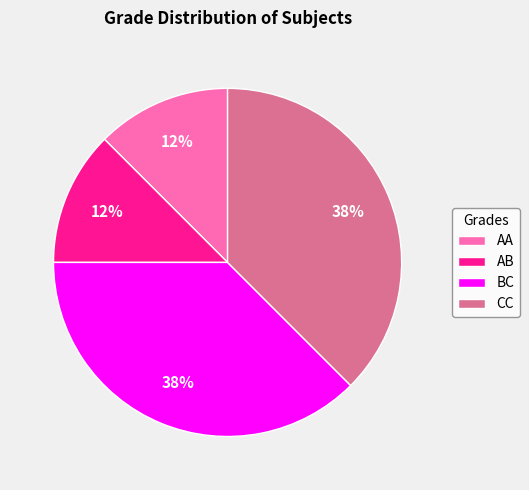

What is the ratio of the value at AA to the value at AB?

1.0